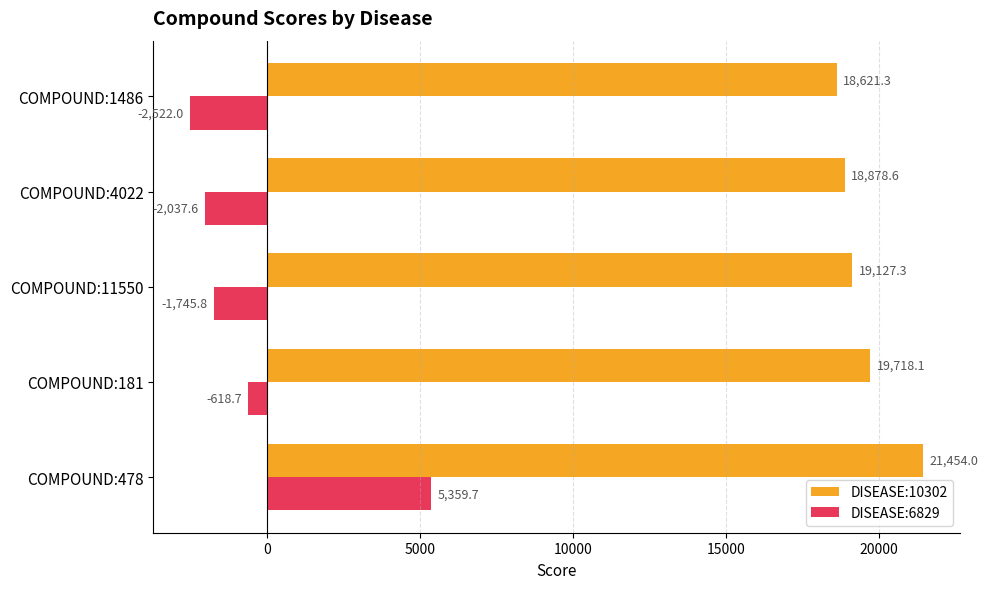

What is the difference between the maximum and minimum values in the DISEASE:6829 series?

7881.7